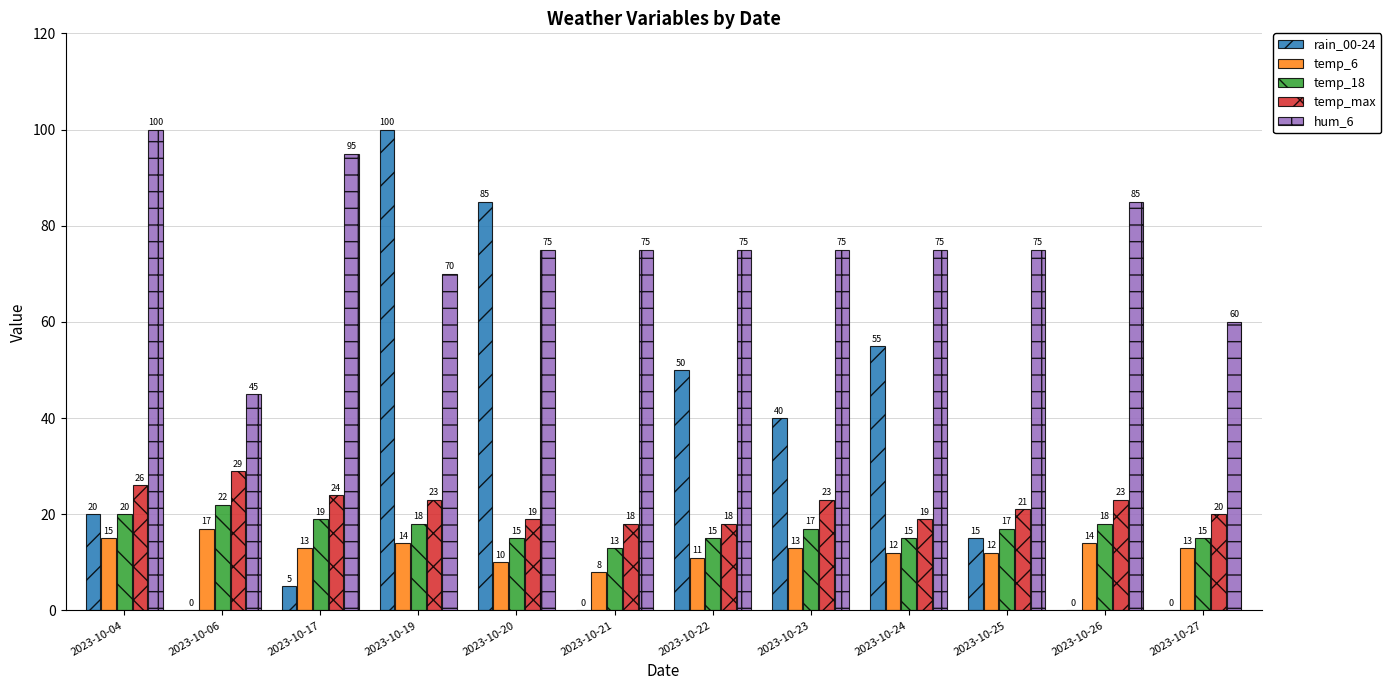

Between 2023-10-23 and 2023-10-26, which series saw the biggest shift?

rain_00-24